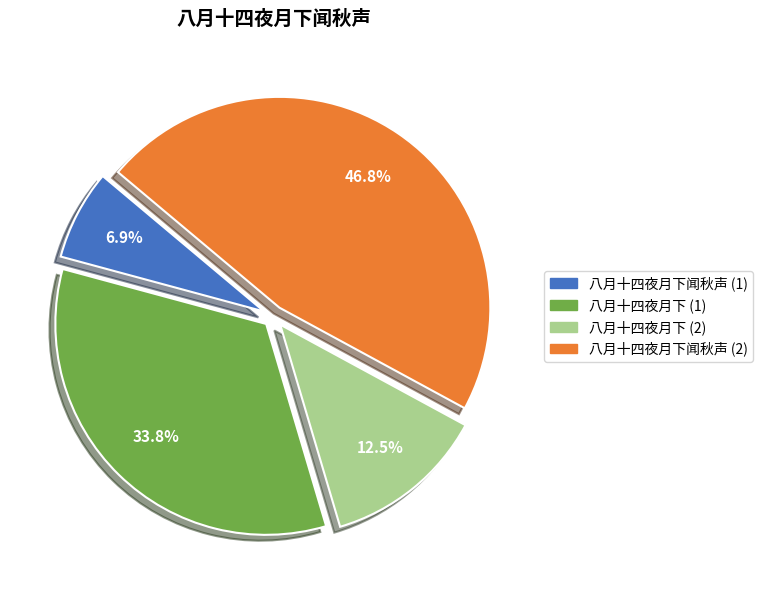

Is there a majority slice in this chart?

No